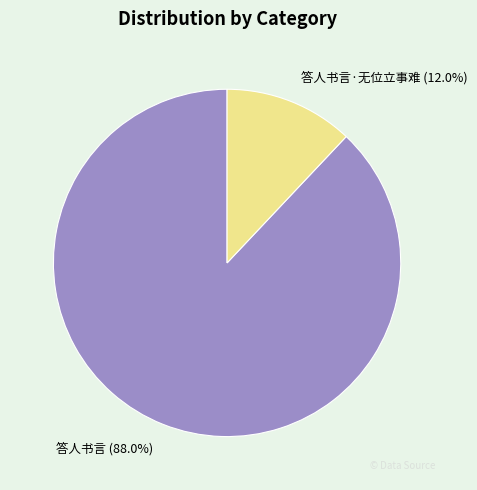

Do 答人书言 and 答人书言·无位立事难 together represent more than half of the pie?

Yes